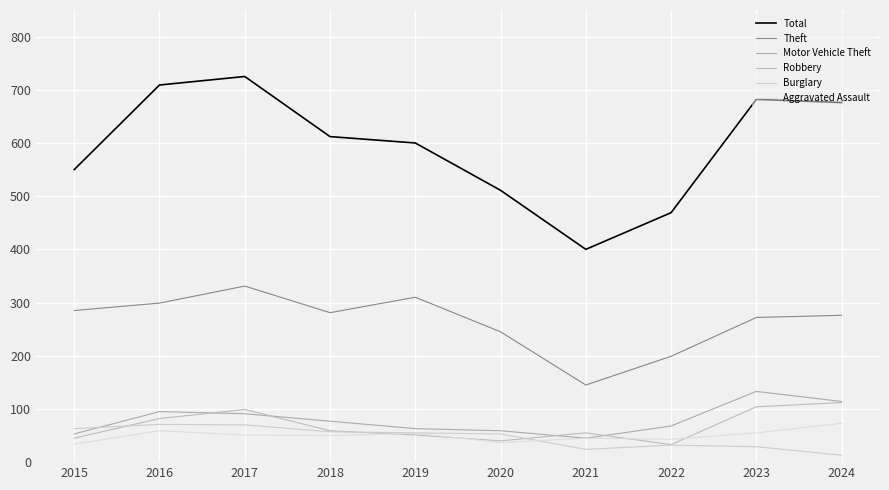

At which label does Burglary first exceed 55?

2015